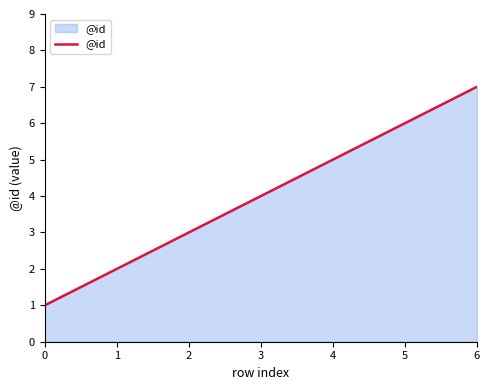

List the labels in order of value, largest first.

6, 5, 4, 3, 2, 1, 0